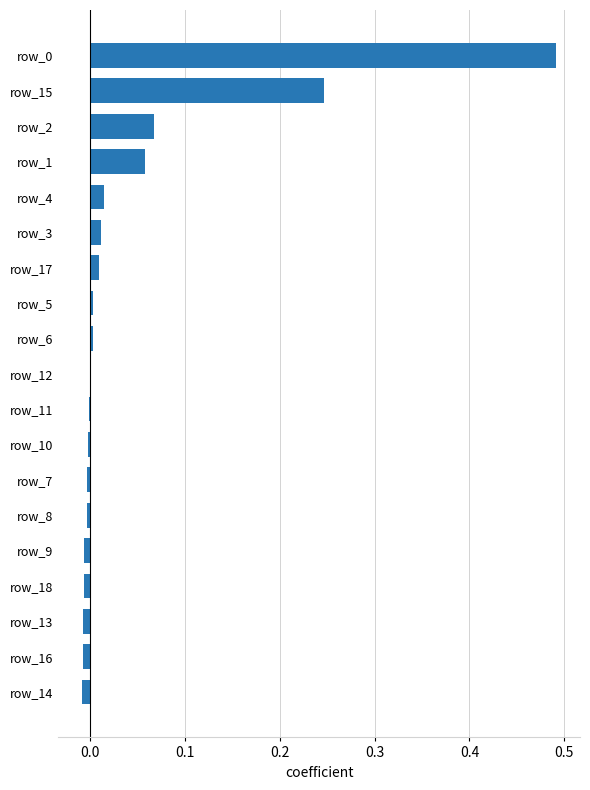

Count the number of categories in the chart.

19